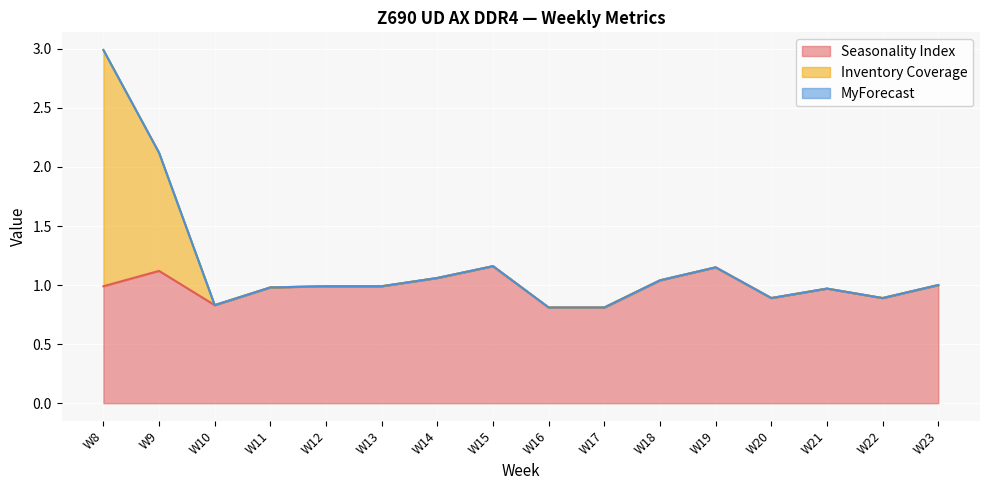

What is the highest value of the Seasonality Index series?

1.2